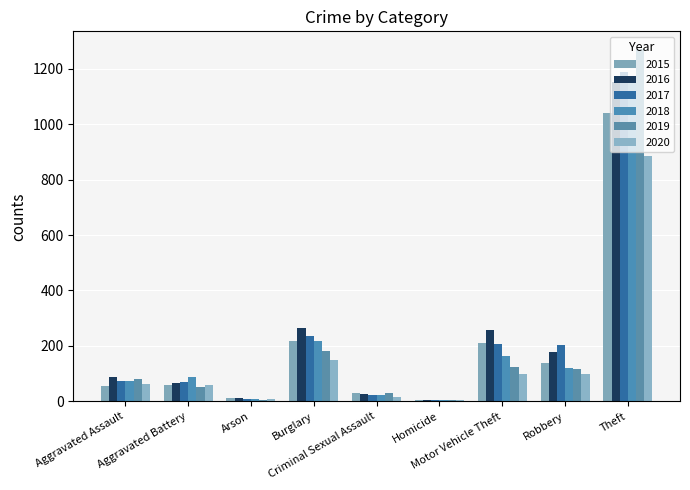

Are the bars grouped side by side (vs. stacked)?

Yes